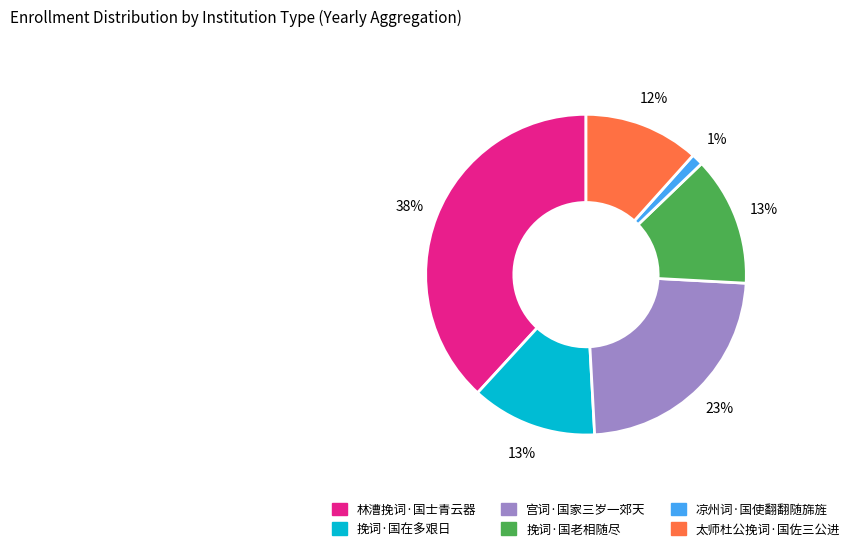

To the nearest percent, what is the combined percentage of 林漕挽词·国士青云器 and 太师杜公挽词·国佐三公进?

50%